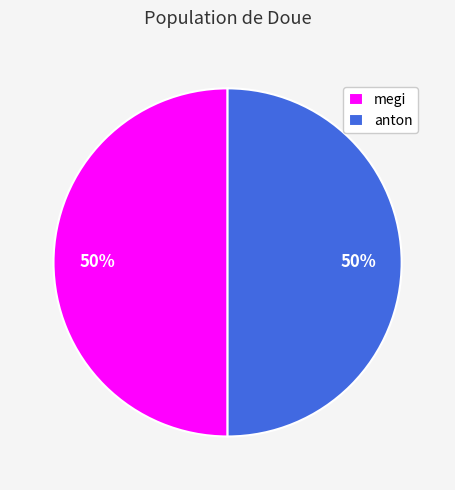

Count the number of slices in the pie.

2